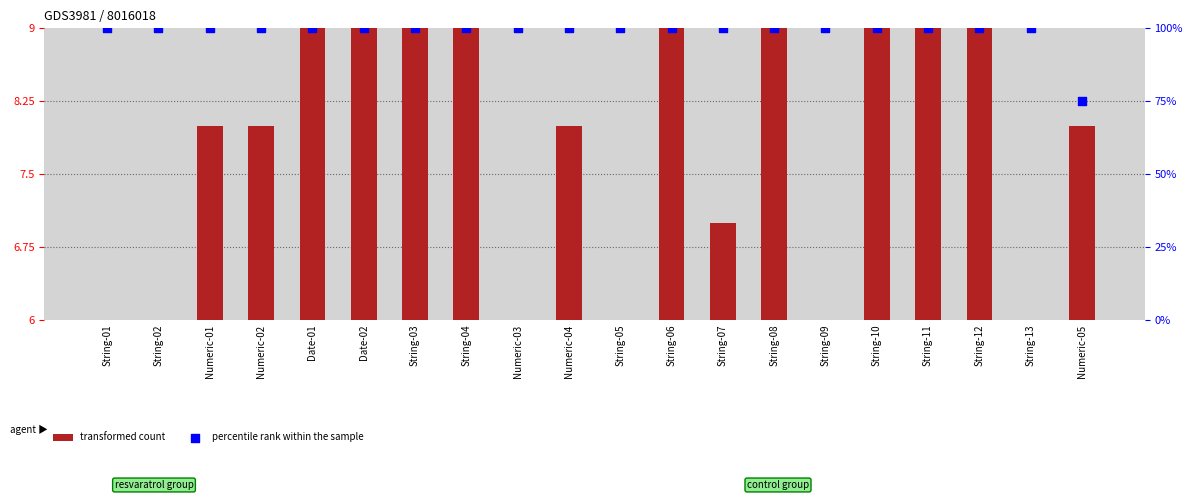

Is the value of percentile rank within the sample at Numeric-01 greater than the value of transformed count at String-09?

Yes